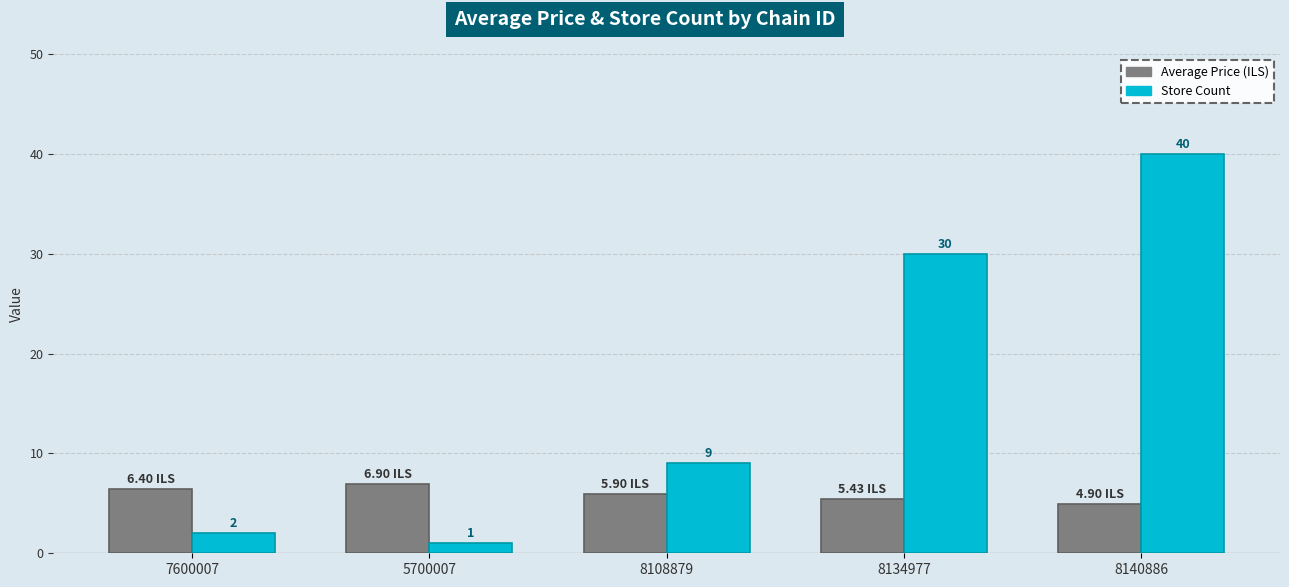

What is the difference between the highest and lowest values at 8134977?

24.6